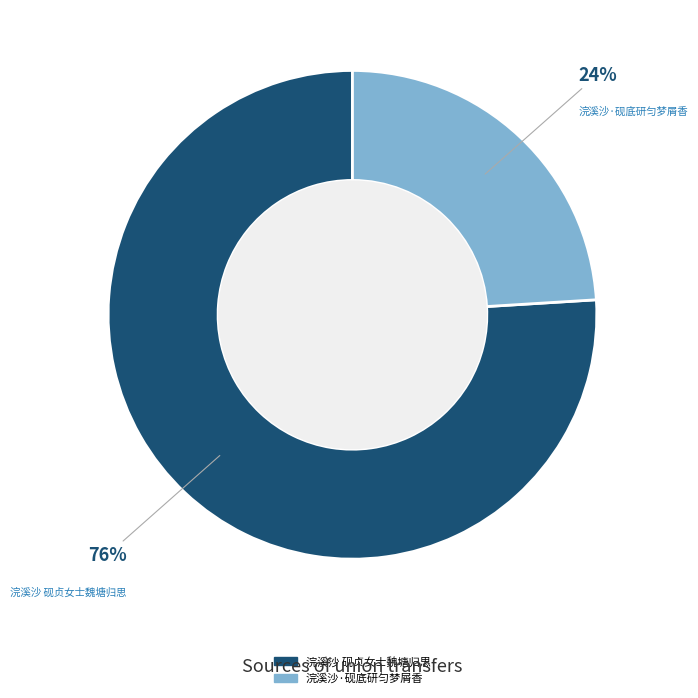

What percentage is the 浣溪沙·砚底研匀梦屑香 slice, to the nearest percent?

24%